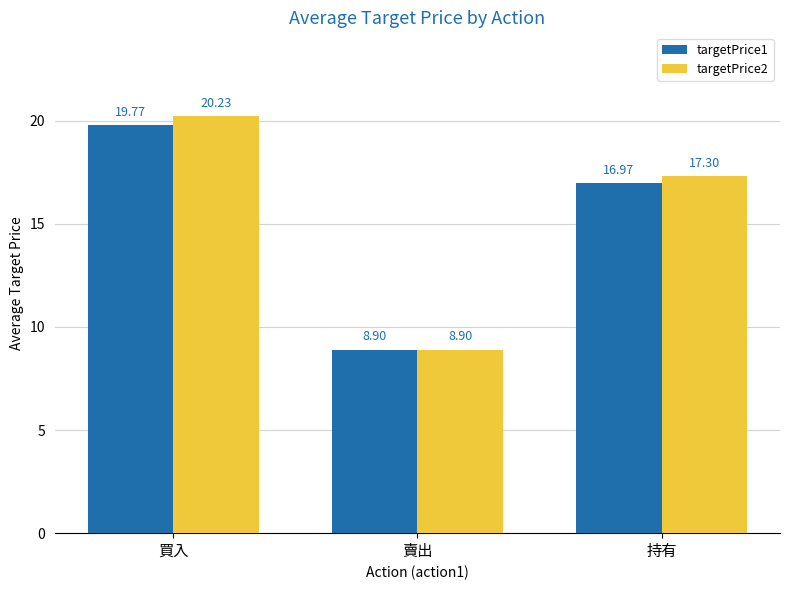

Which series has the largest range (max minus min)?

targetPrice2